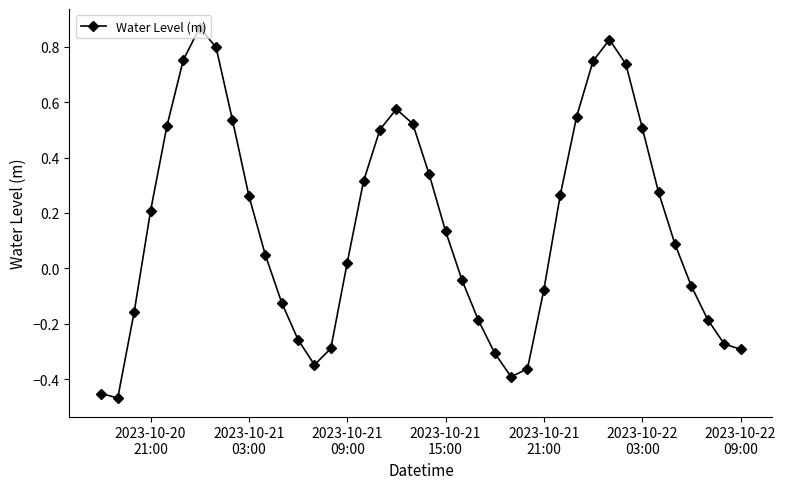

What is the sum of all values?

6.1